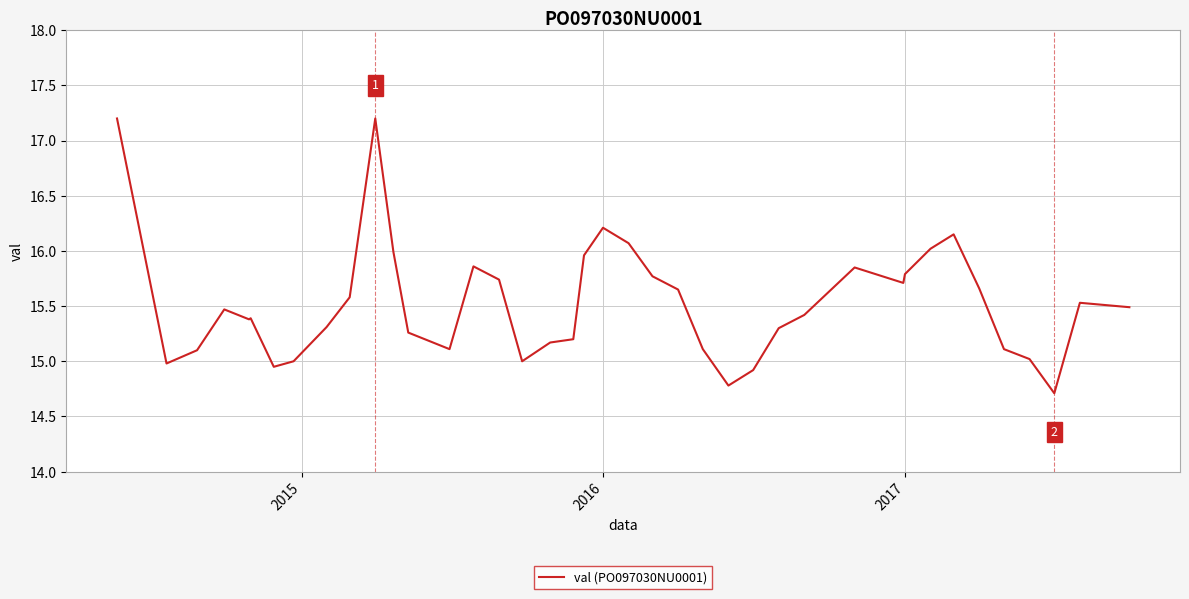

What is the minimum value shown in the chart?

14.7